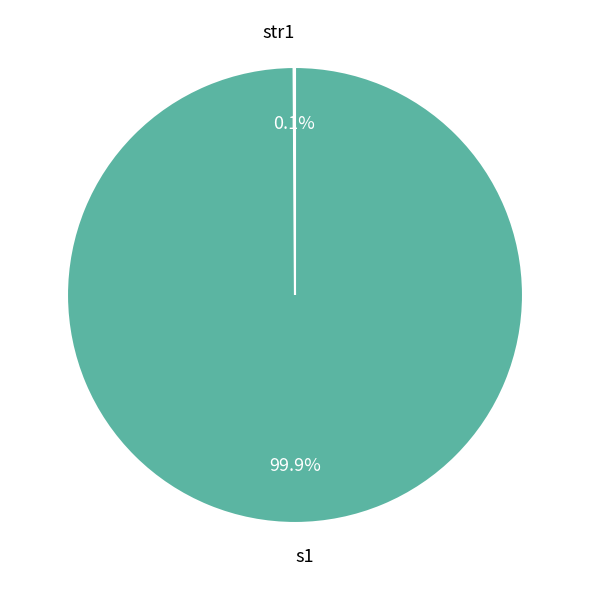

Which category has the biggest portion of the pie?

s1